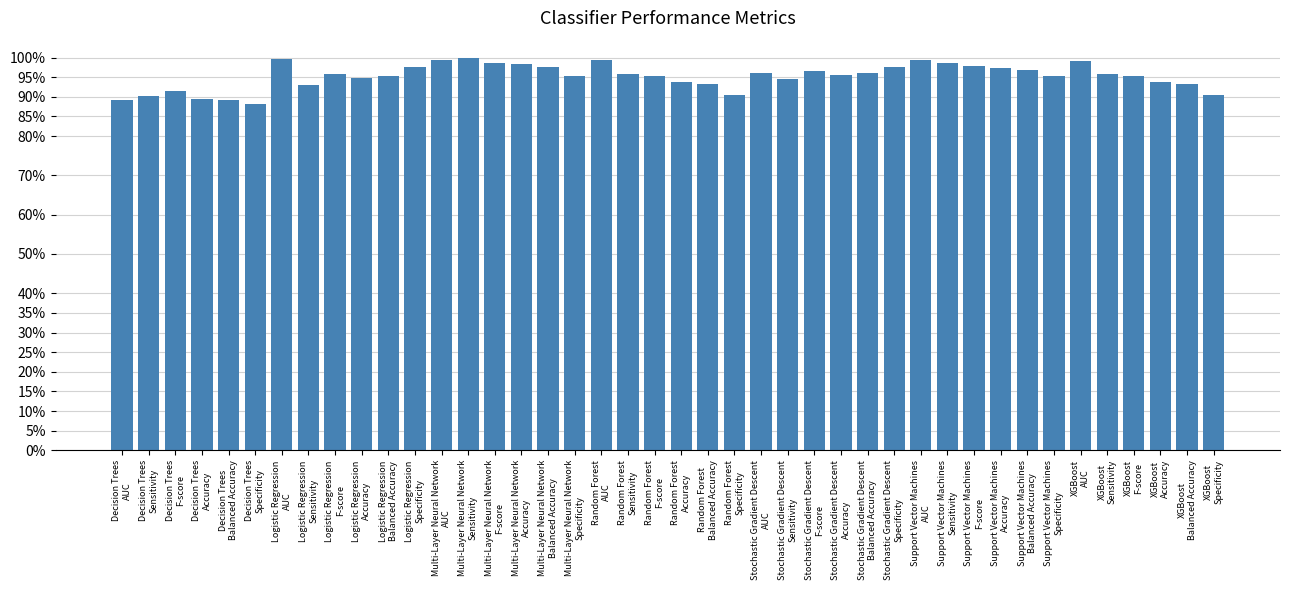

Reading right to left, list all the values displayed in this chart.

AUC: XGBoost=1.0	Support Vector Machines=1.0	Stochastic Gradient Descent=1.0	Random Forest=1.0	Multi-Layer Neural Network=1.0	Logistic Regression=1.0	Decision Trees=0.9
Sensitivity: XGBoost=1.0	Support Vector Machines=1.0	Stochastic Gradient Descent=0.9	Random Forest=1.0	Multi-Layer Neural Network=1.0	Logistic Regression=0.9	Decision Trees=0.9
F-score: XGBoost=1.0	Support Vector Machines=1.0	Stochastic Gradient Descent=1.0	Random Forest=1.0	Multi-Layer Neural Network=1.0	Logistic Regression=1.0	Decision Trees=0.9
Accuracy: XGBoost=0.9	Support Vector Machines=1.0	Stochastic Gradient Descent=1.0	Random Forest=0.9	Multi-Layer Neural Network=1.0	Logistic Regression=0.9	Decision Trees=0.9
Balanced Accuracy: XGBoost=0.9	Support Vector Machines=1.0	Stochastic Gradient Descent=1.0	Random Forest=0.9	Multi-Layer Neural Network=1.0	Logistic Regression=1.0	Decision Trees=0.9
Specificity: XGBoost=0.9	Support Vector Machines=1.0	Stochastic Gradient Descent=1.0	Random Forest=0.9	Multi-Layer Neural Network=1.0	Logistic Regression=1.0	Decision Trees=0.9